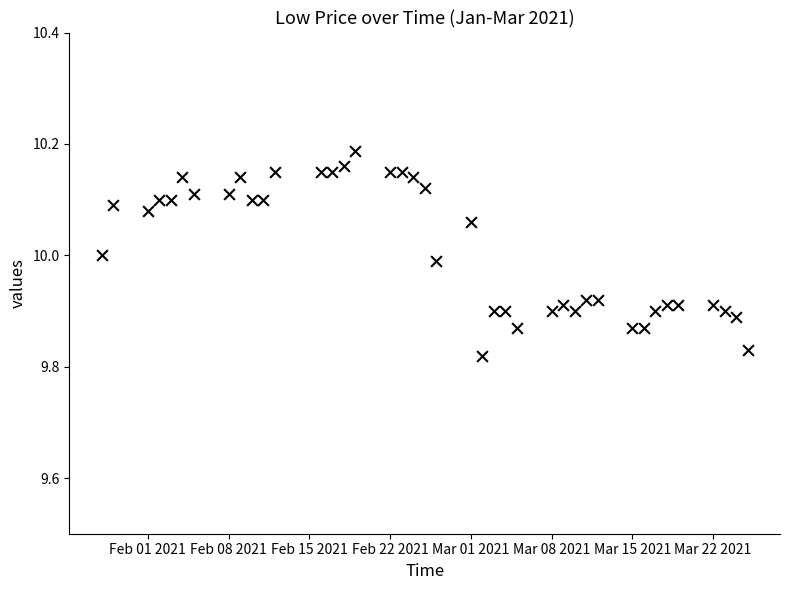

What is the range of Y values (max minus min)?

0.4